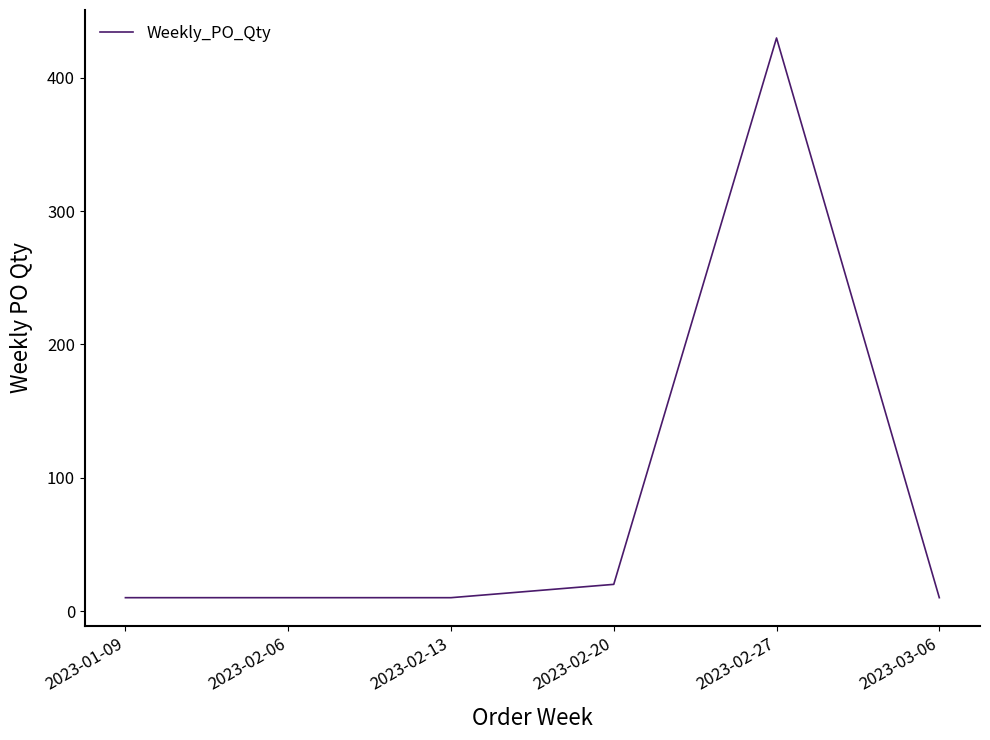

What is the ratio of the value at 2023-03-06 to the value at 2023-02-06?

1.0